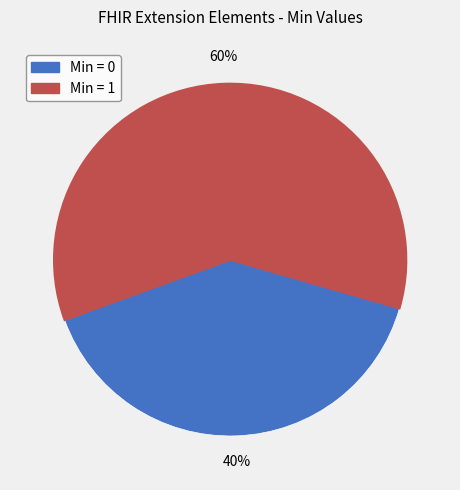

Is there any slice that represents more than half of the pie?

Yes